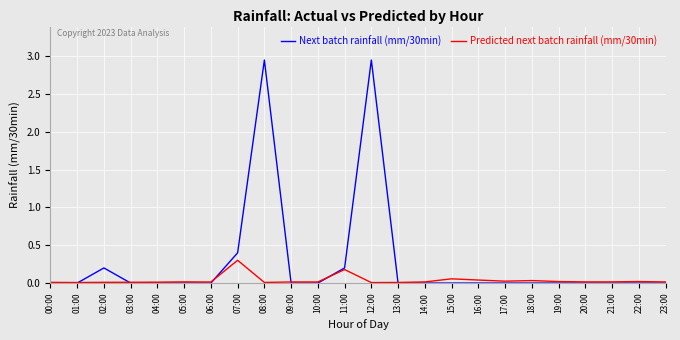

List the series in order of their peak value, lowest first.

Predicted next batch rainfall (mm/30min), Next batch rainfall (mm/30min)